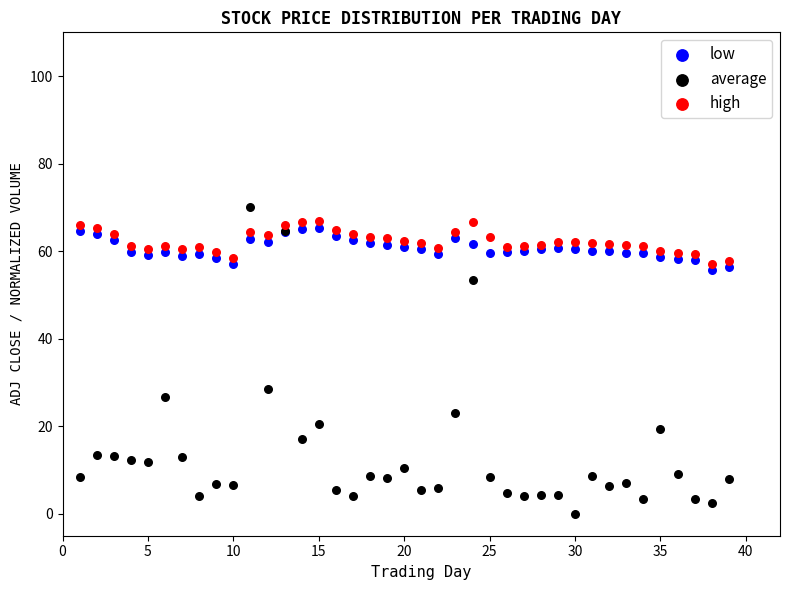

Which series has the largest Y range (max minus min)?

average